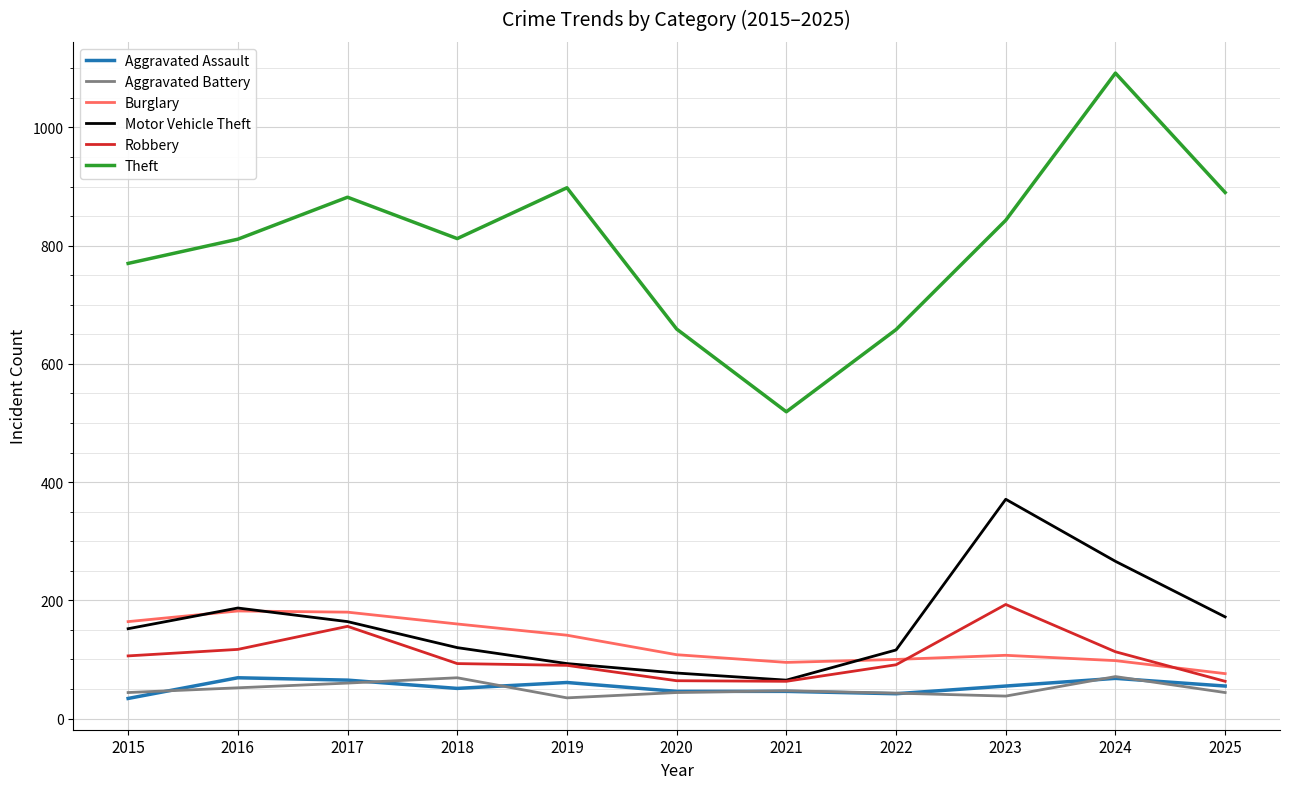

What is the sum of the Aggravated Battery values at 2019 and 2021?

82